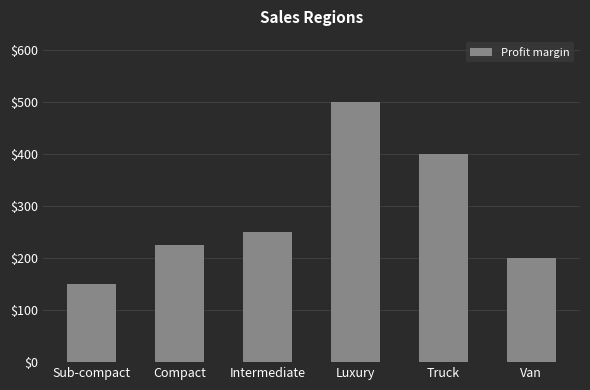

Is it true that the value at Truck is 400?

True